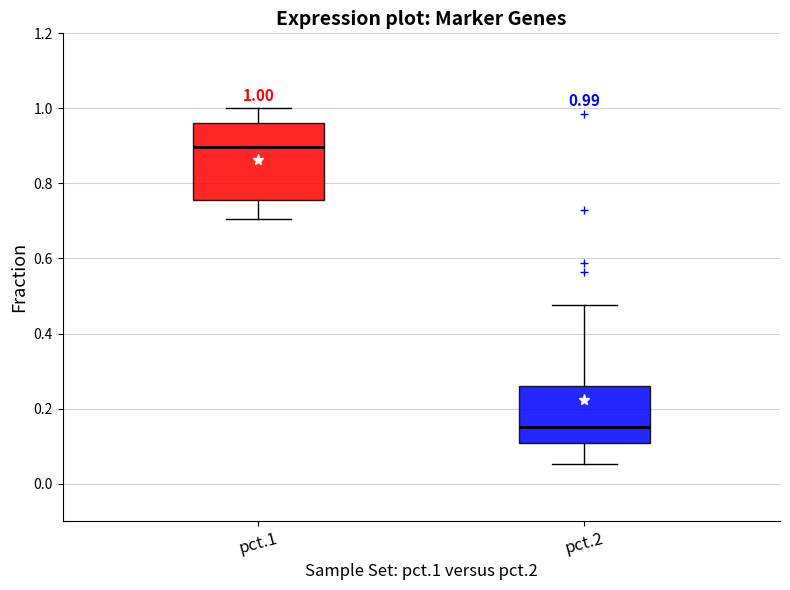

Comparing the boxes themselves (not the whiskers), which one is the tallest?

pct.1